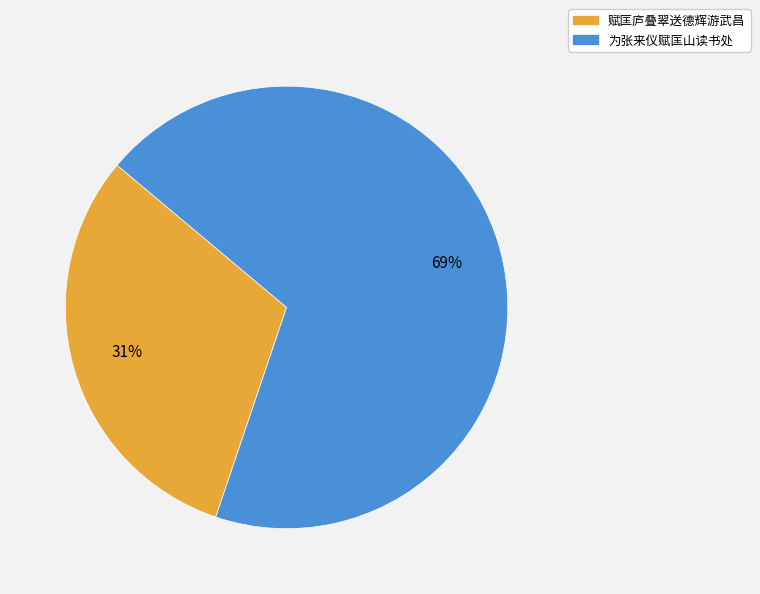

To the nearest percent, what is the difference between the largest and smallest slice percentages?

38%